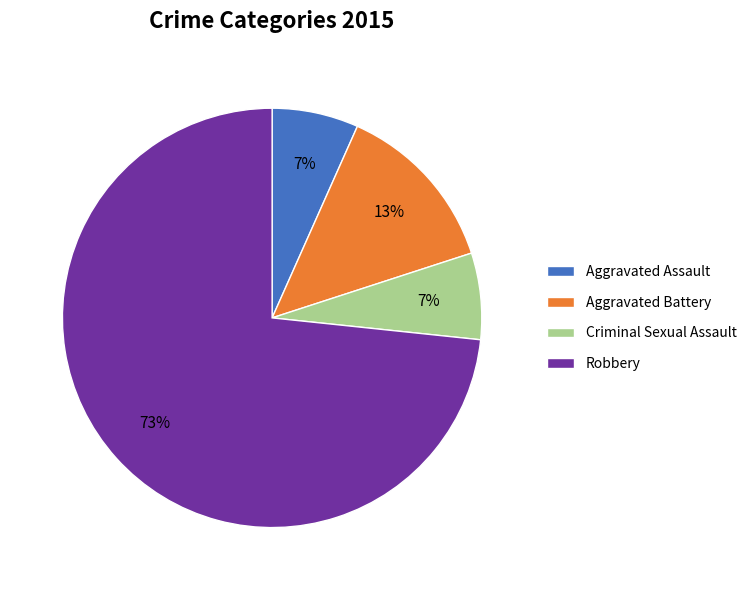

To the nearest percent, what is the combined percentage of Criminal Sexual Assault and Robbery?

80%